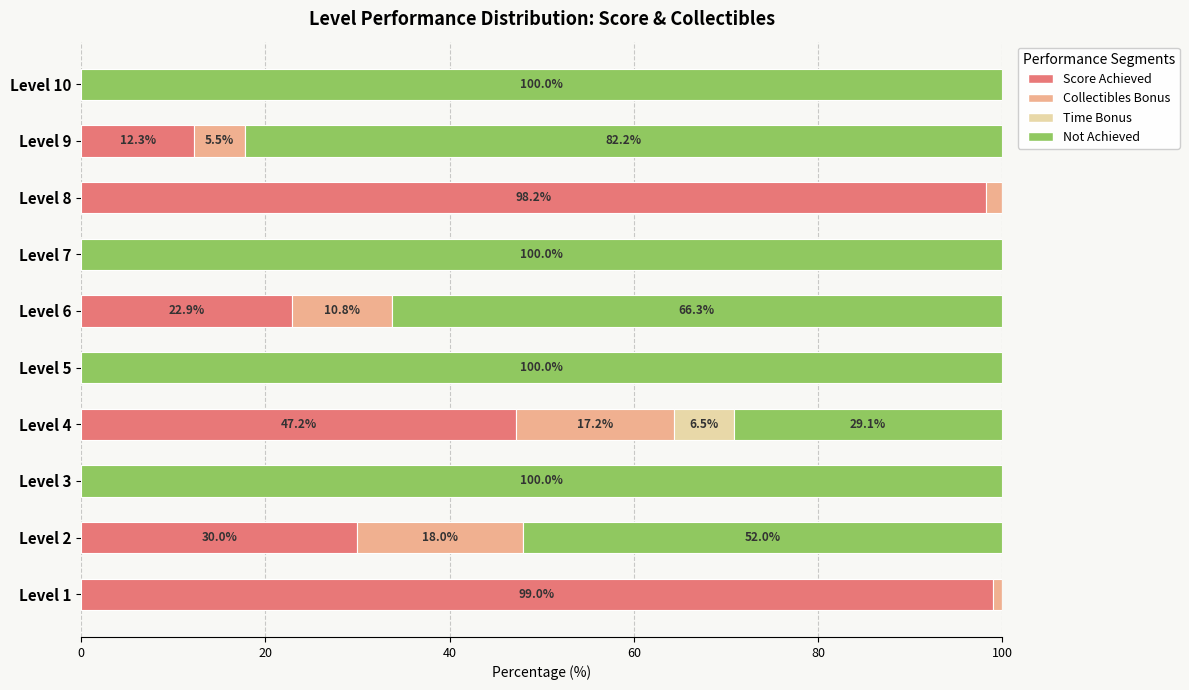

What is the sum of the Score Achieved values at Level 9 and Level 2?

42.3